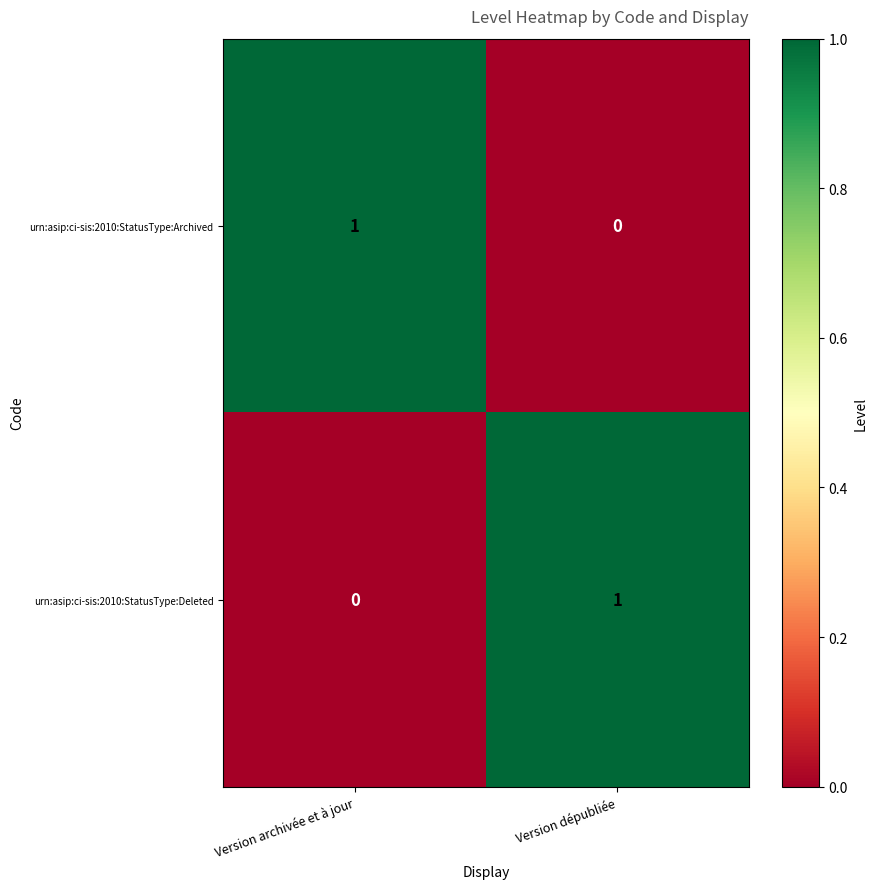

At Version dépubliée, list the series in order from largest to smallest.

urn:asip:ci-sis:2010:StatusType:Deleted, urn:asip:ci-sis:2010:StatusType:Archived